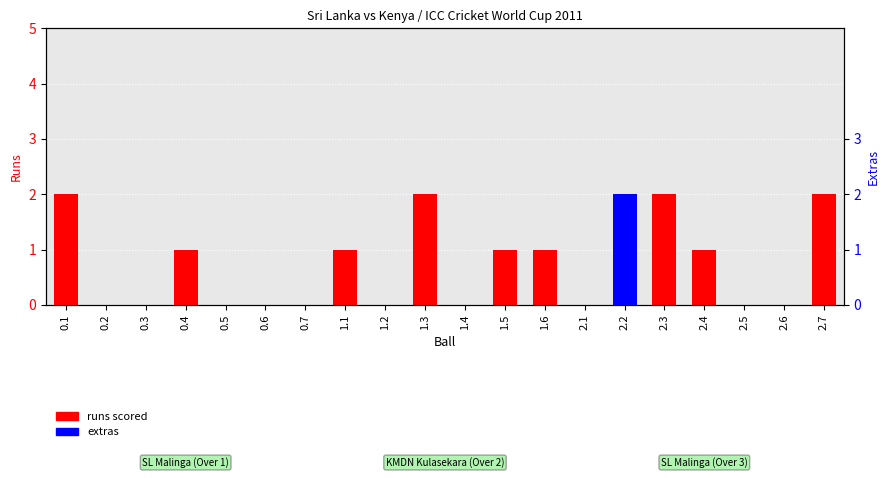

Reading right to left, transcribe all the data shown in this chart.

runs scored: 2.7=2	2.6=0	2.5=0	2.4=1	2.3=2	2.2=0	2.1=0	1.6=1	1.5=1	1.4=0	1.3=2	1.2=0	1.1=1	0.7=0	0.6=0	0.5=0	0.4=1	0.3=0	0.2=0	0.1=2
extras: 2.7=0	2.6=0	2.5=0	2.4=0	2.3=0	2.2=2	2.1=0	1.6=0	1.5=0	1.4=0	1.3=0	1.2=0	1.1=0	0.7=0	0.6=0	0.5=0	0.4=0	0.3=0	0.2=0	0.1=0